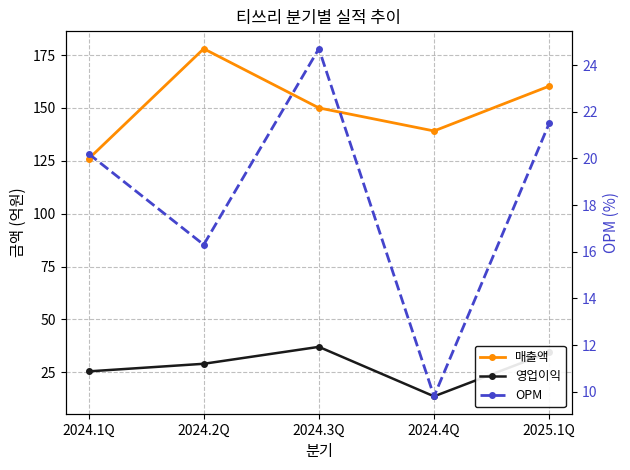

Reading left to right, what are all the values shown in this chart?

매출액: 2024.1Q=125.9	2024.2Q=178.0	2024.3Q=150.0	2024.4Q=139.1	2025.1Q=160.3
영업이익: 2024.1Q=25.4	2024.2Q=29.0	2024.3Q=37.0	2024.4Q=13.6	2025.1Q=34.4
OPM: 2024.1Q=20.2	2024.2Q=16.3	2024.3Q=24.7	2024.4Q=9.8	2025.1Q=21.5